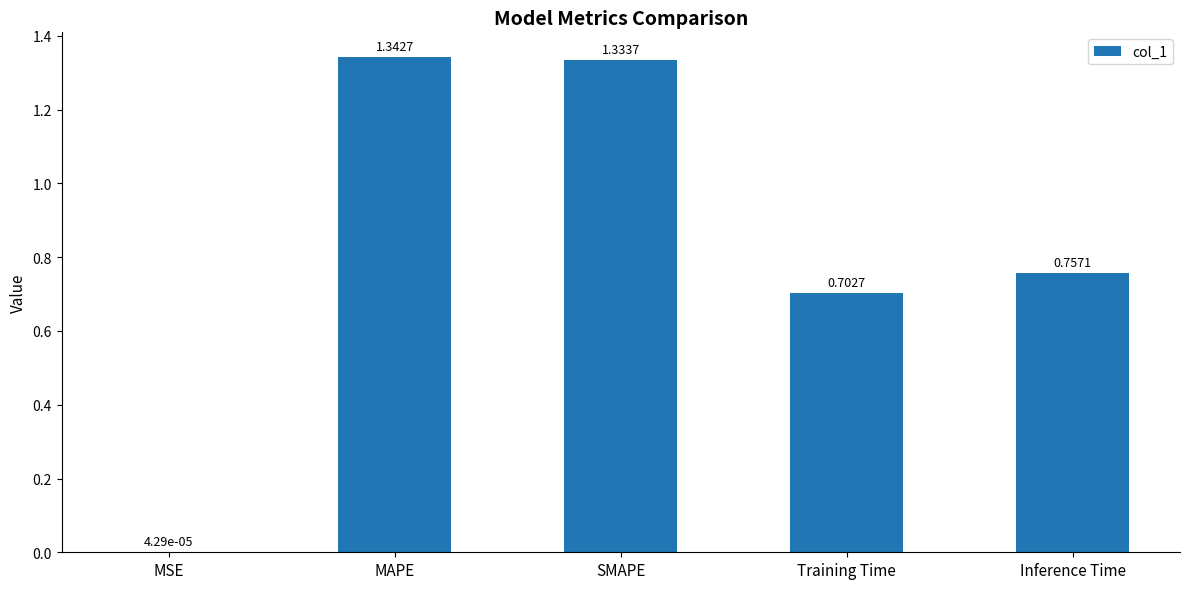

What is the change in value from MSE to MAPE?

+1.3